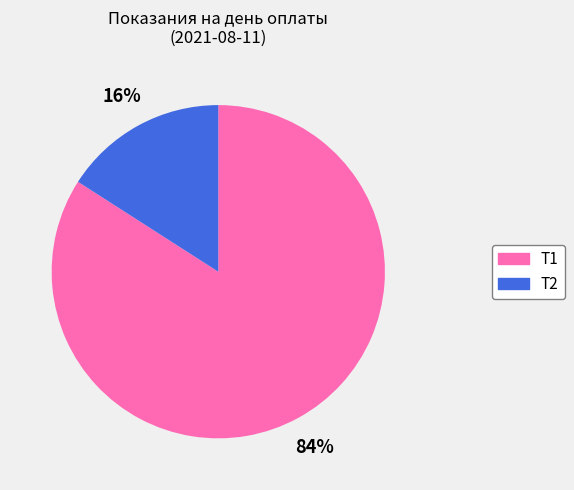

The Т1 slice represents 84% of the pie. True or false?

True